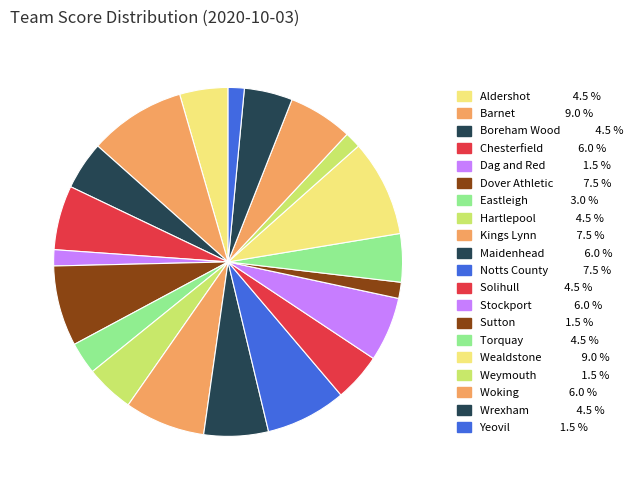

Count the number of slices in the pie.

20